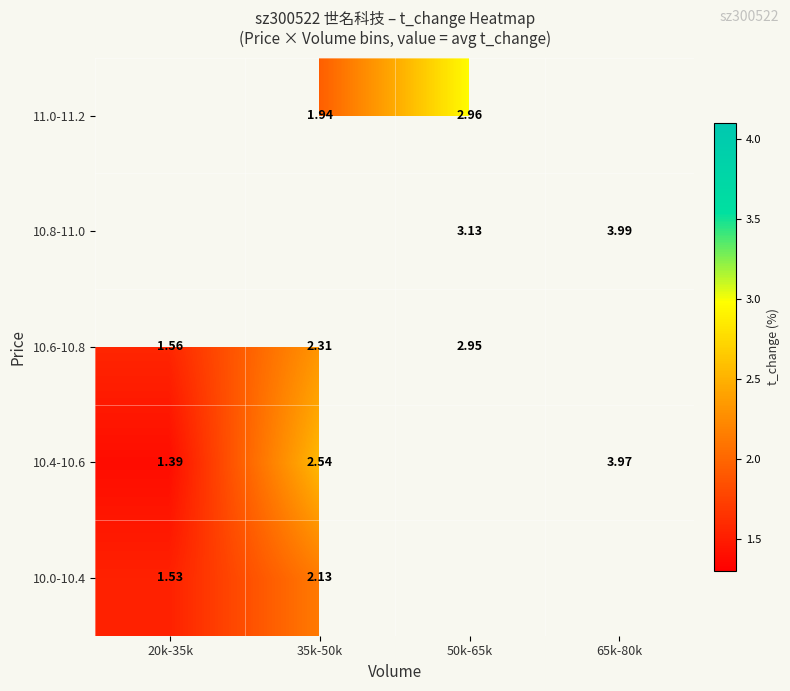

Is the value of 10.4-10.6 at 20k-35k greater than the value of 10.0-10.4 at 35k-50k?

No